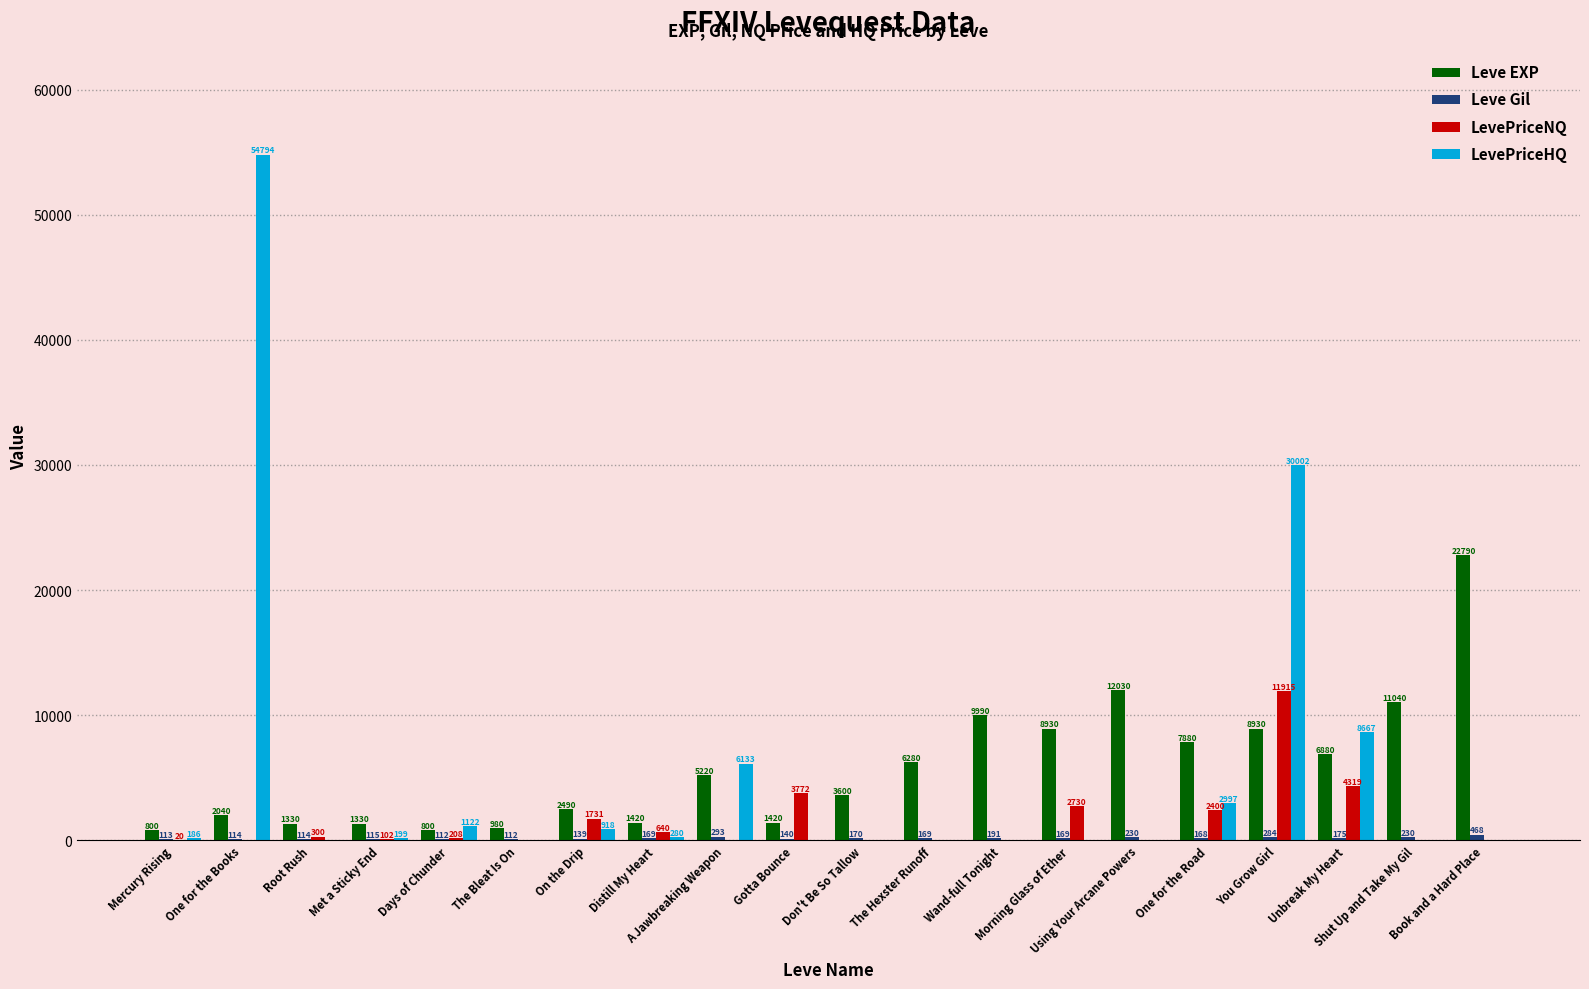

At which label is LevePriceNQ closest to 5957?

Unbreak My Heart